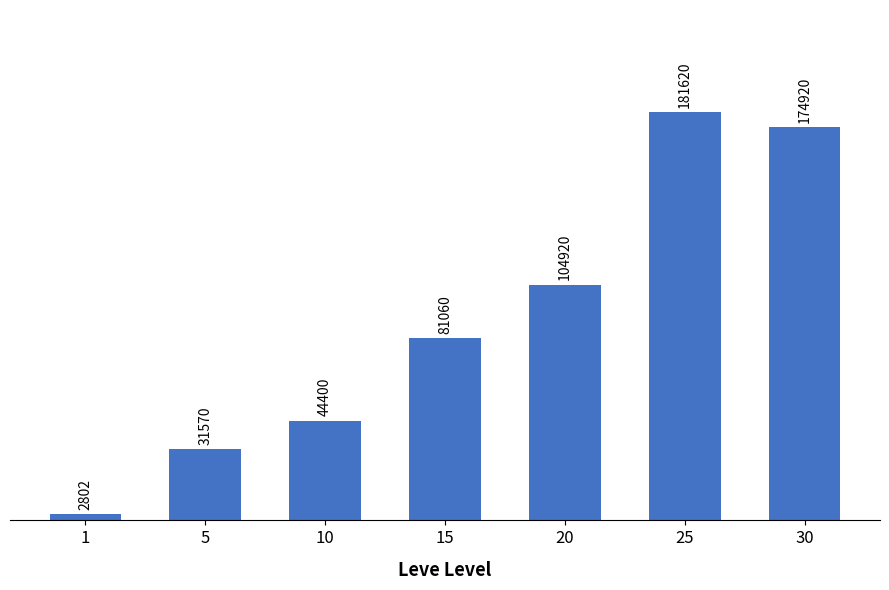

How many series are shown in this chart?

1